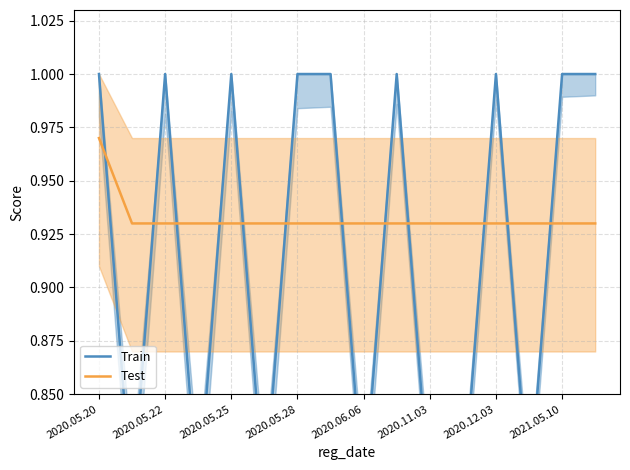

The value of Test at 2020.05.28 is 0.2. True or false?

False